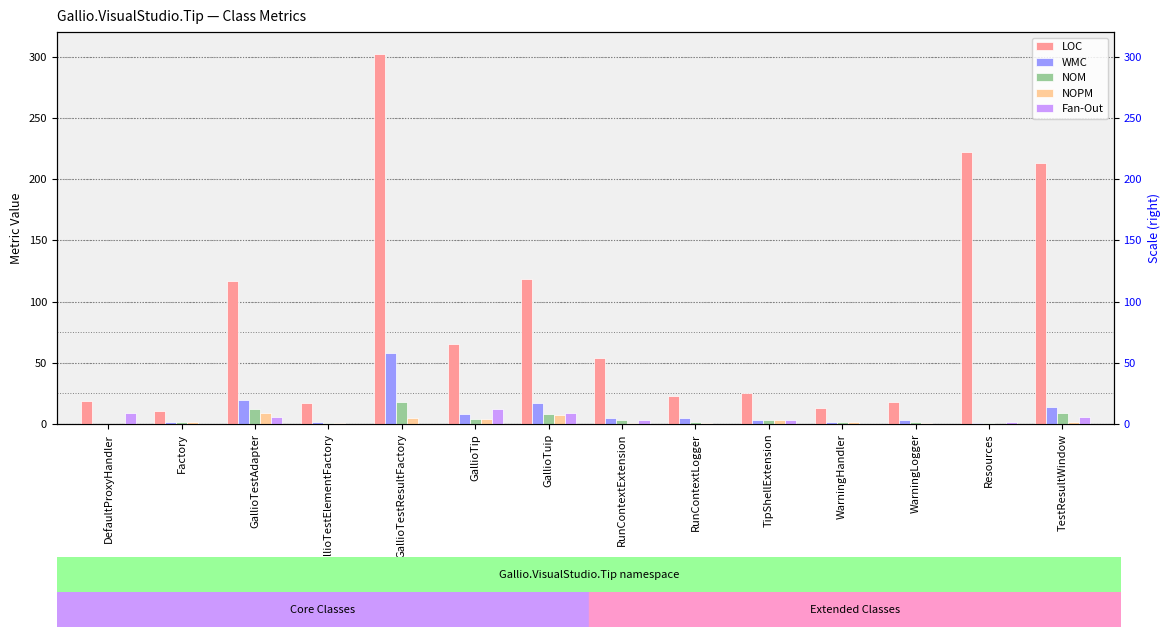

At how many categories does at least one series exceed 232?

1